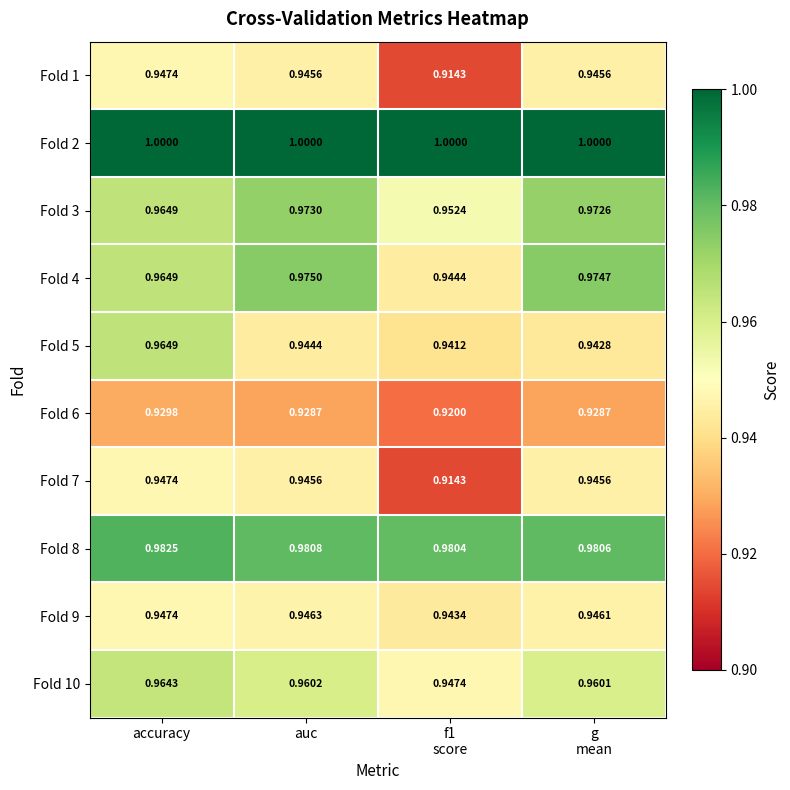

What is the spread (max minus min) of values at f1
score?

0.1